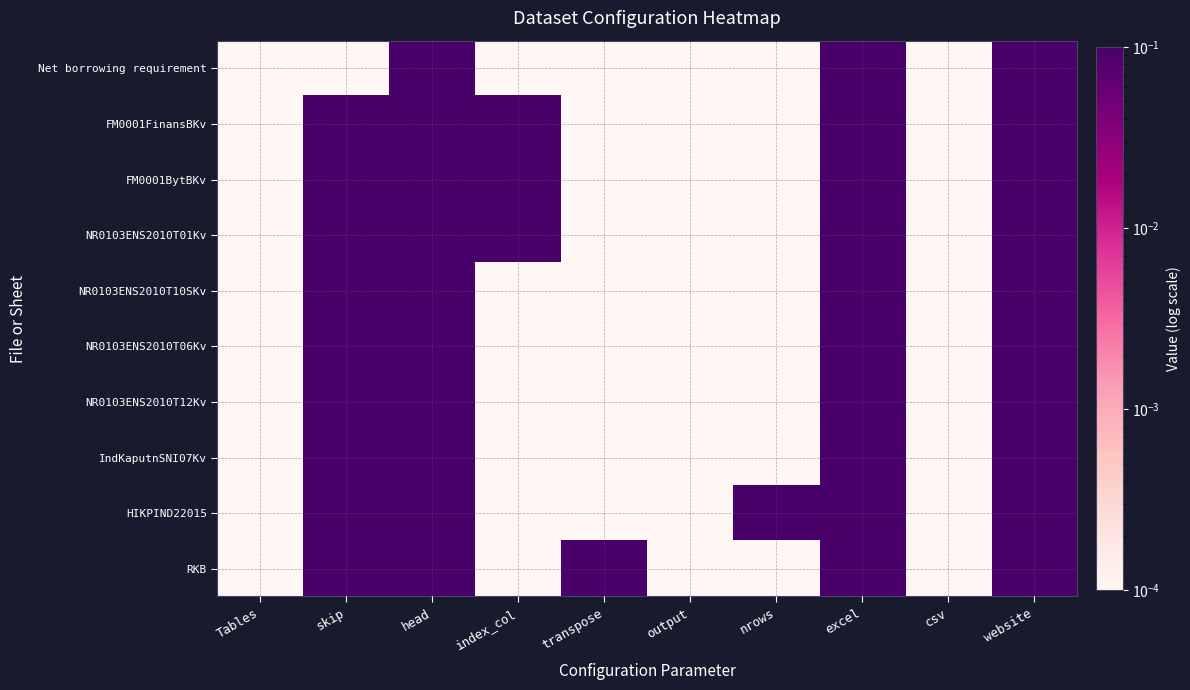

Reading left to right, extract all data points from this chart.

Net borrowing requirement: Tables=0.0	skip=0.0	head=1.0	index_col=0.0	transpose=0.0	output=0.0	nrows=0.0	excel=1.0	csv=0.0	website=1.0
FM0001FinansBKv: Tables=0.0	skip=2.0	head=1.0	index_col=2.0	transpose=0.0	output=0.0	nrows=0.0	excel=1.0	csv=0.0	website=1.0
FM0001BytBKv: Tables=0.0	skip=2.0	head=1.0	index_col=3.0	transpose=0.0	output=0.0	nrows=0.0	excel=1.0	csv=0.0	website=1.0
NR0103ENS2010T01Kv: Tables=0.0	skip=2.0	head=1.0	index_col=2.0	transpose=0.0	output=0.0	nrows=0.0	excel=1.0	csv=0.0	website=1.0
NR0103ENS2010T10SKv: Tables=0.0	skip=2.0	head=1.0	index_col=0.0	transpose=0.0	output=0.0	nrows=0.0	excel=1.0	csv=0.0	website=1.0
NR0103ENS2010T06Kv: Tables=0.0	skip=2.0	head=1.0	index_col=0.0	transpose=0.0	output=0.0	nrows=0.0	excel=1.0	csv=0.0	website=1.0
NR0103ENS2010T12Kv: Tables=0.0	skip=2.0	head=1.0	index_col=0.0	transpose=0.0	output=0.0	nrows=0.0	excel=1.0	csv=0.0	website=1.0
IndKaputnSNI07Kv: Tables=0.0	skip=2.0	head=1.0	index_col=0.0	transpose=0.0	output=0.0	nrows=0.0	excel=1.0	csv=0.0	website=1.0
HIKPIND22015: Tables=0.0	skip=2.0	head=1.0	index_col=0.0	transpose=0.0	output=0.0	nrows=1.0	excel=1.0	csv=0.0	website=1.0
RKB: Tables=0.0	skip=3.0	head=1.0	index_col=0.0	transpose=1.0	output=0.0	nrows=0.0	excel=1.0	csv=0.0	website=1.0